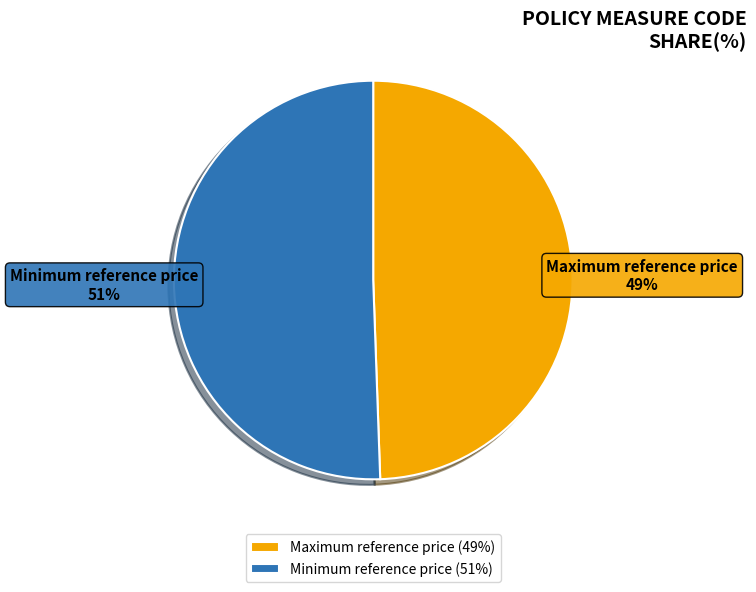

What is the ratio of the value at Minimum reference price to the value at Maximum reference price?

1.0